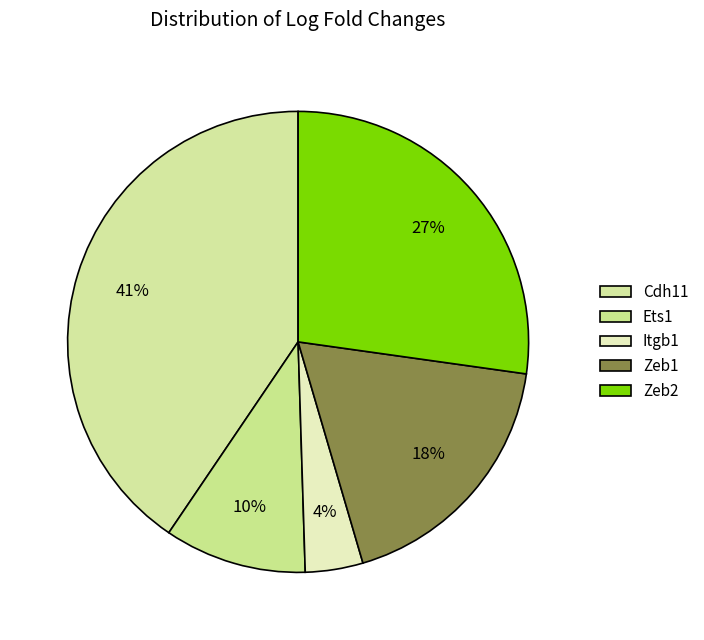

Between Cdh11 and Zeb1, which is larger?

Cdh11